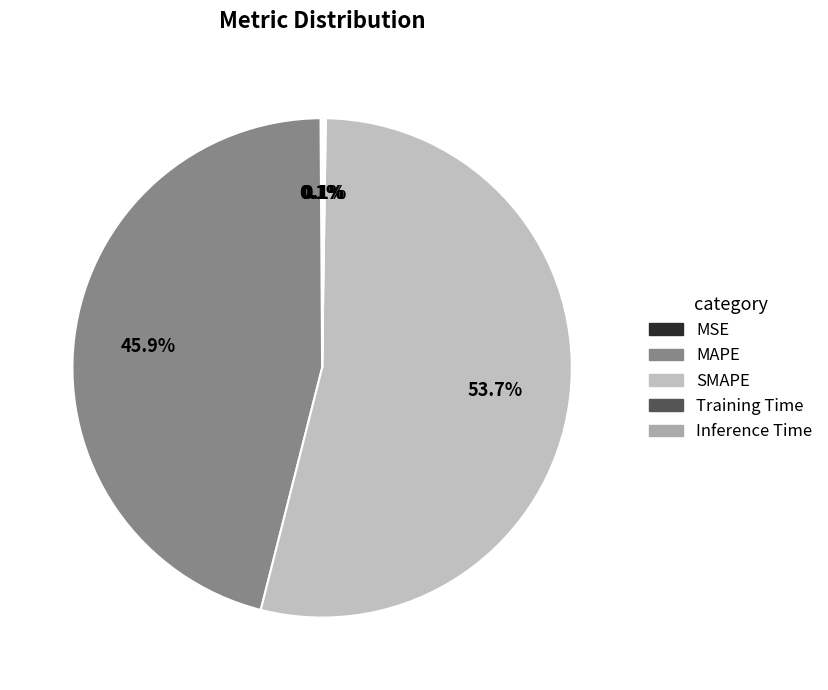

To the nearest percent, what is the difference between the largest and smallest slice percentages?

54%